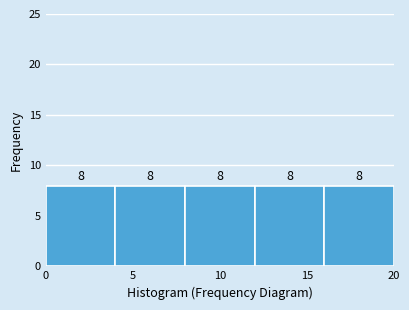

Reading left to right, transcribe this chart: for each bar, give the range it covers on the x-axis and its height.

0 to 4: 8
4 to 8: 8
8 to 12: 8
12 to 16: 8
16 to 20: 8